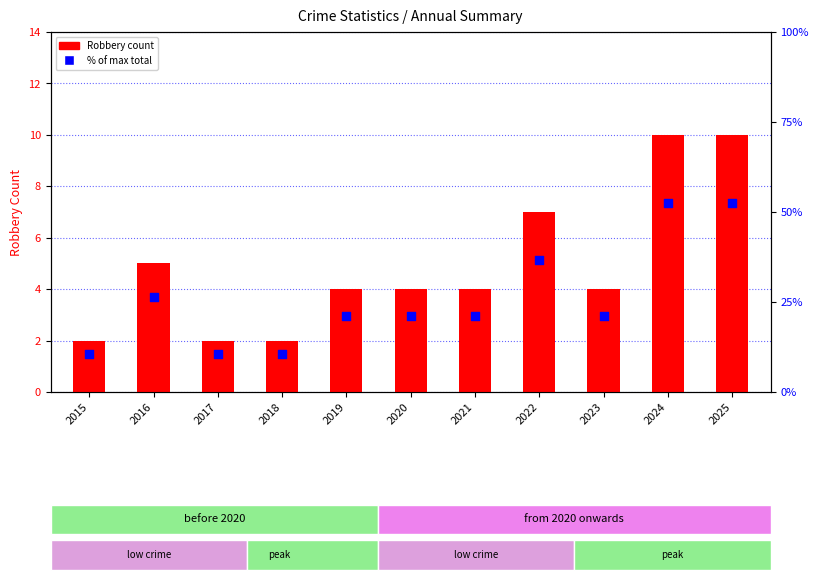

What is the total value across all series at 2016?

31.3